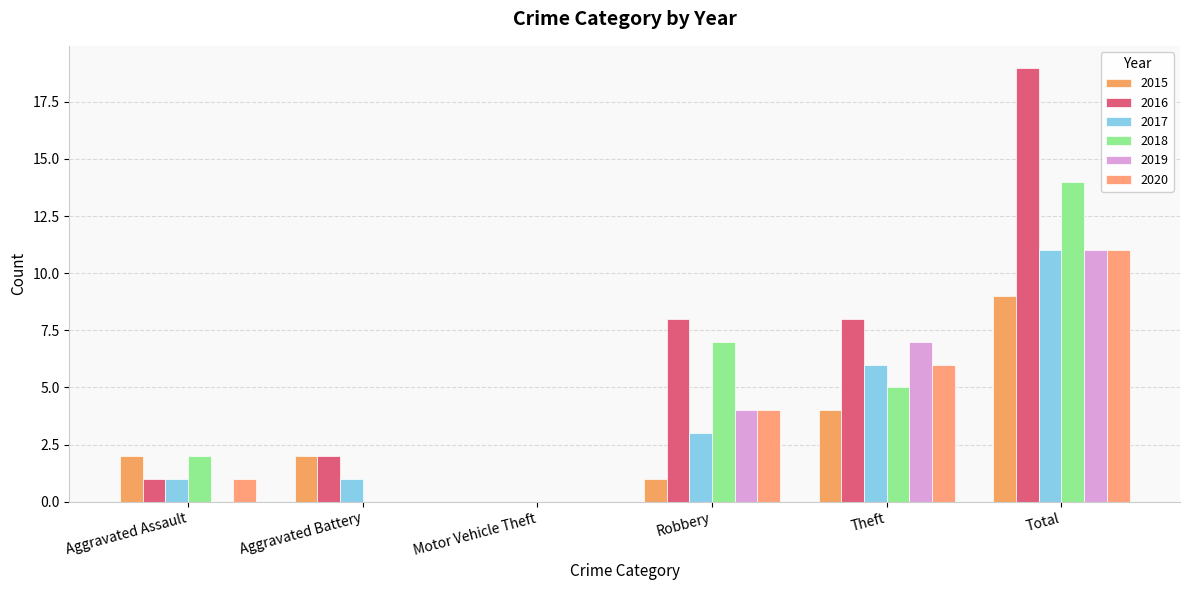

Between Aggravated Battery and Robbery, which series saw the biggest shift?

2018